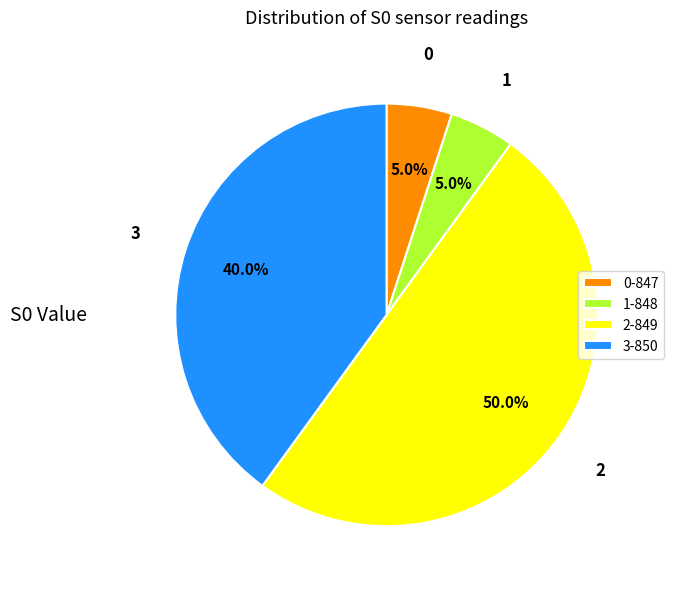

How many slices are in this pie chart?

4